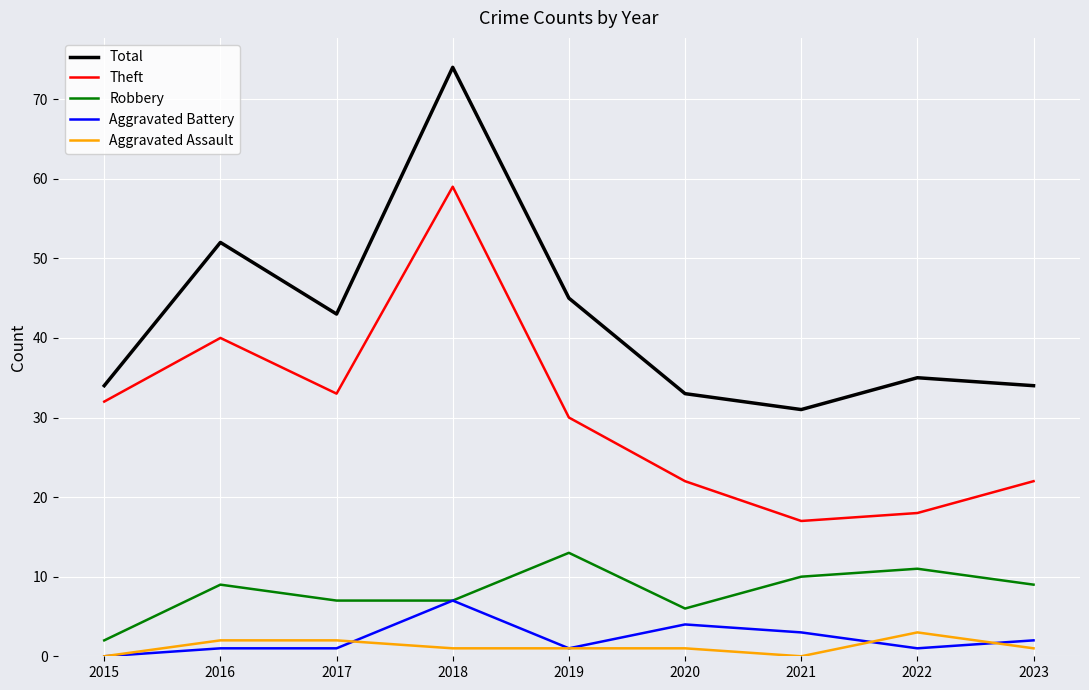

What is the sum of all Aggravated Battery values?

20